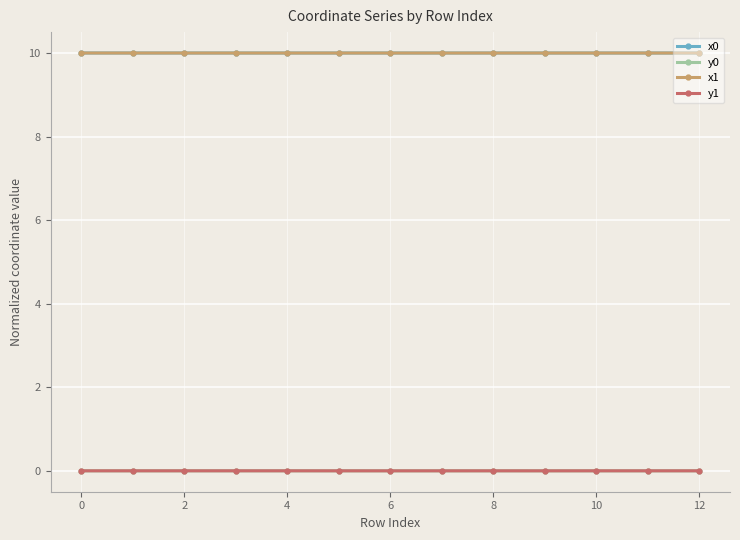

What is the greatest value displayed?

10.0